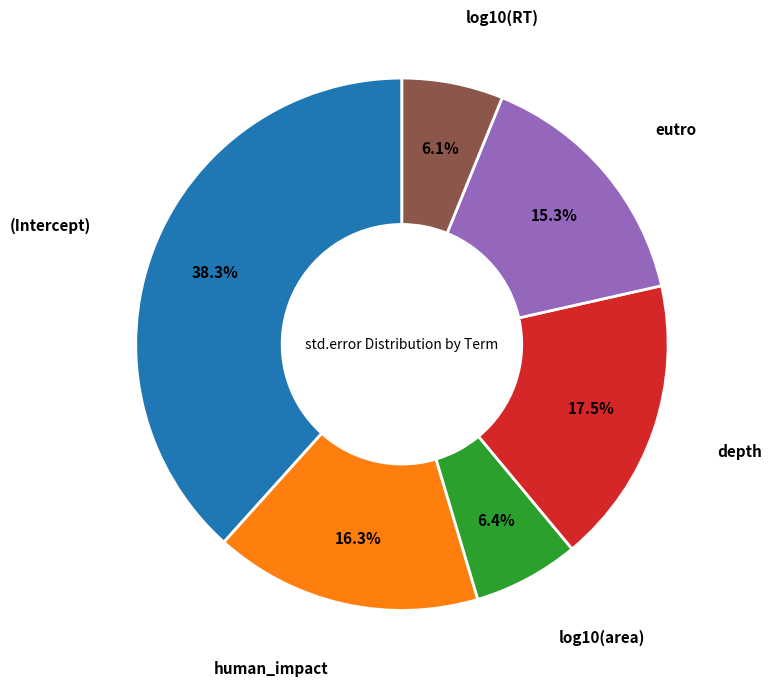

Does any single category account for the majority?

No